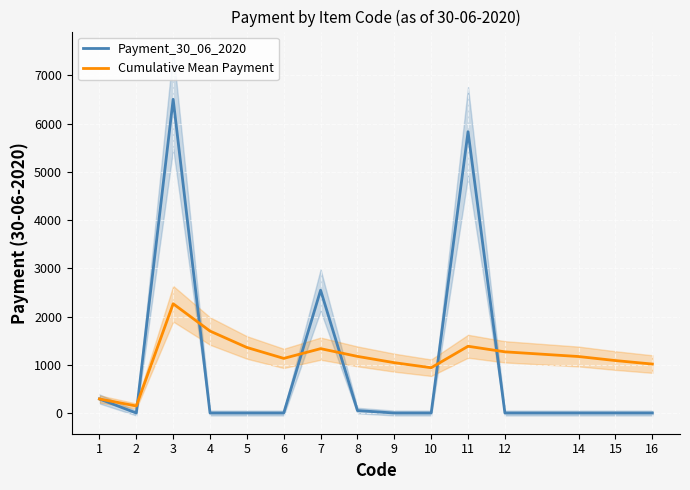

At which label does Cumulative Mean Payment reach its peak?

3